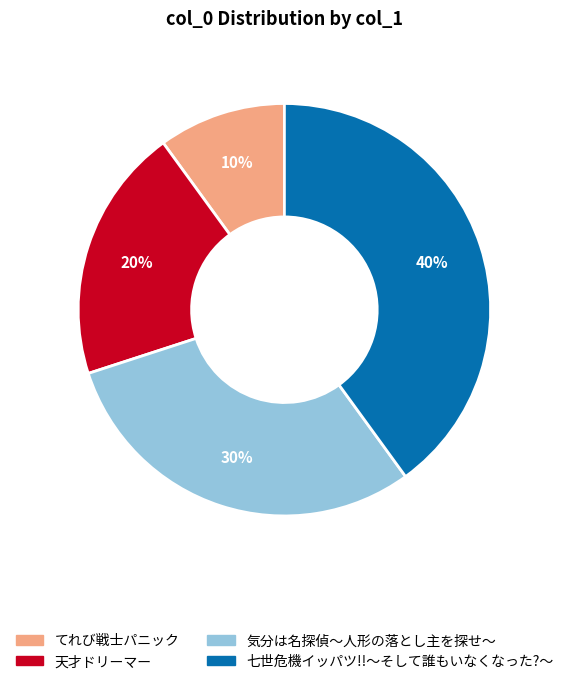

To the nearest percent, what is the difference between the 七世危機イッパツ!!～そして誰もいなくなった?～ and 天才ドリーマー slice percentages?

20%